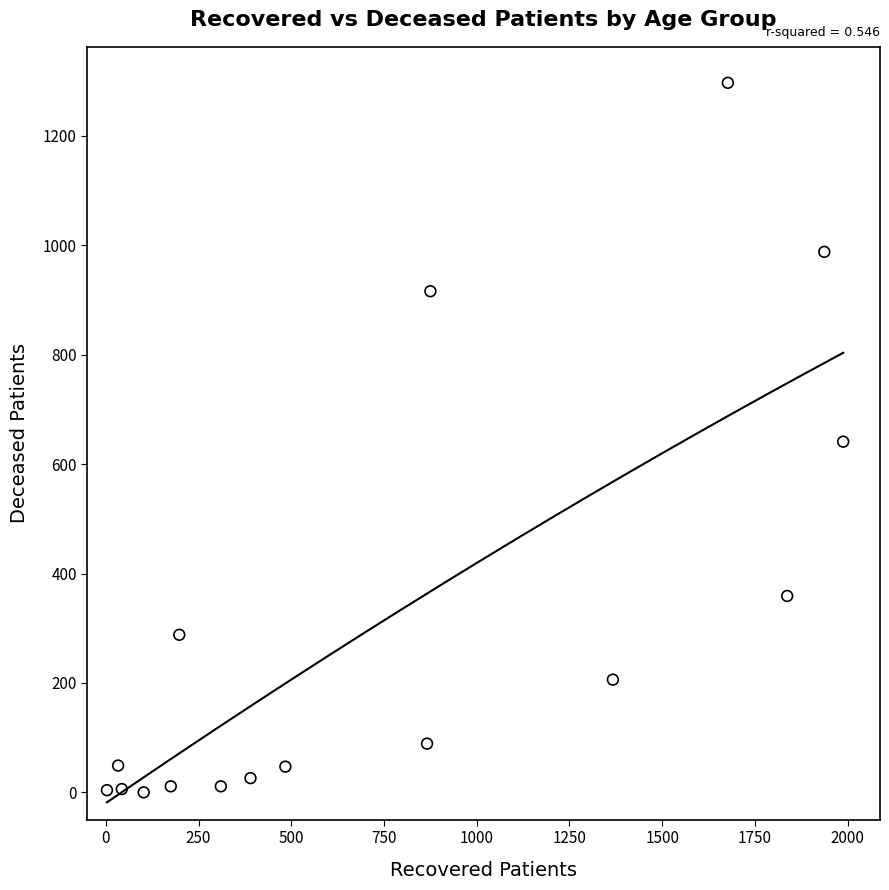

What is the range of X values (max minus min)?

1985